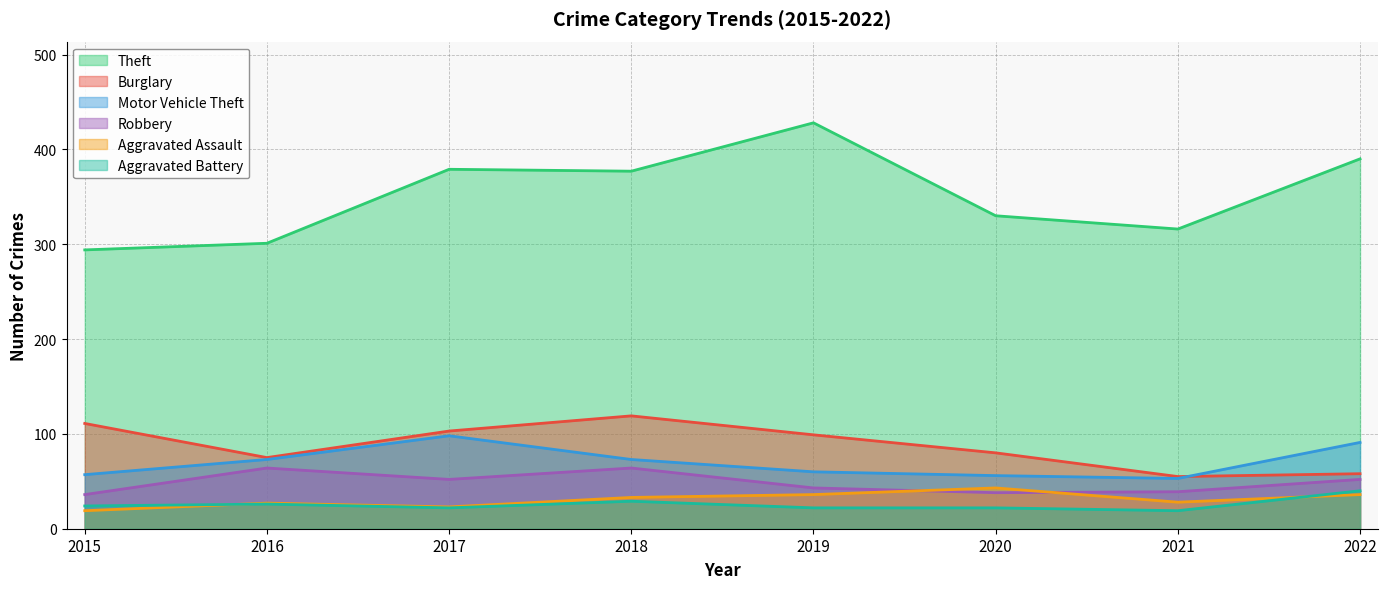

Where does the Robbery series first go above 52?

2016